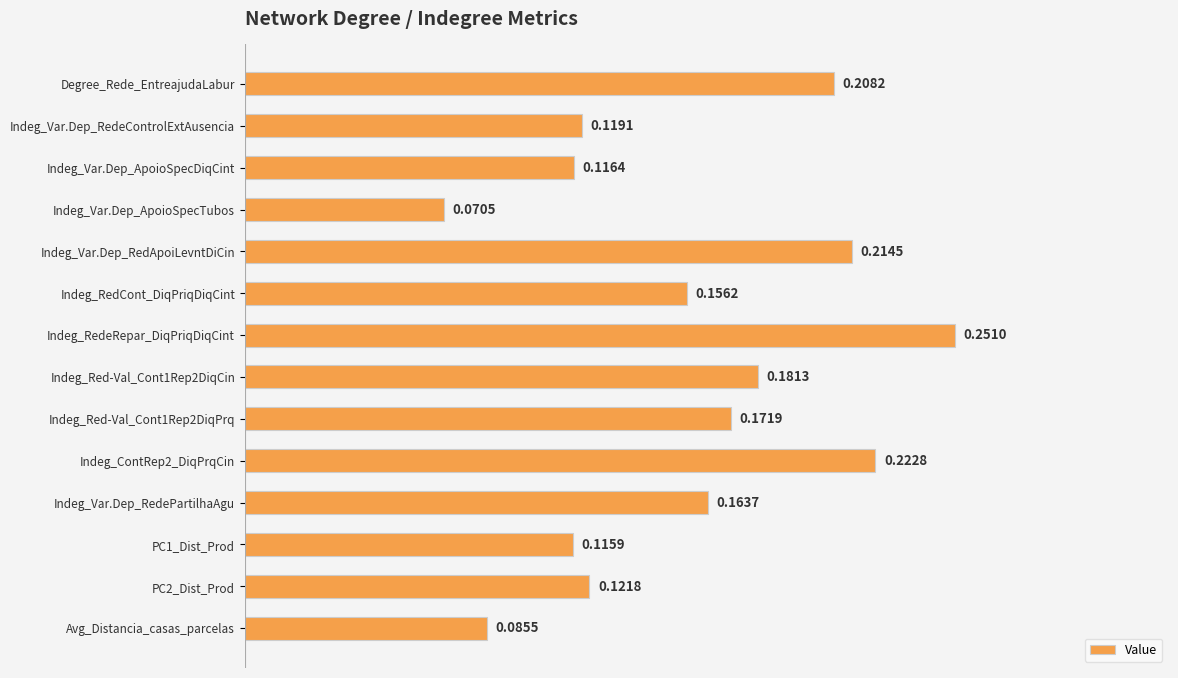

Which label corresponds to the largest value in the chart?

Indeg_RedeRepar_DiqPriqDiqCint